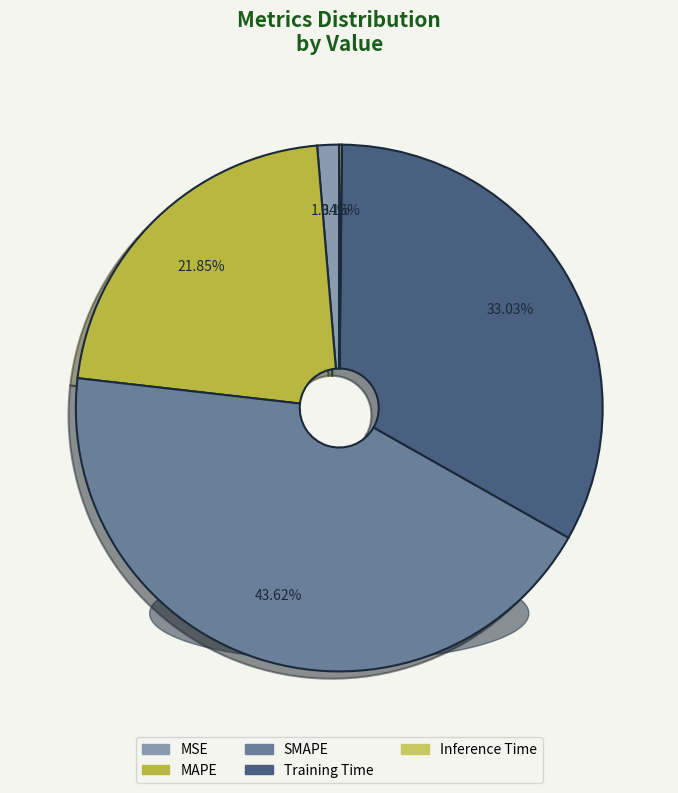

True or false: Training Time accounts for 27% of the total.

False